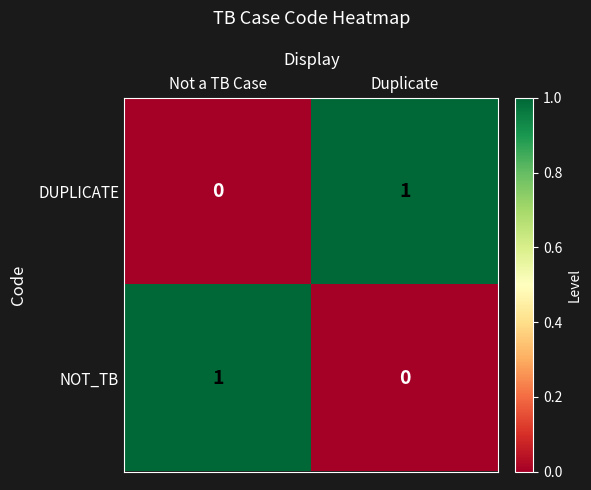

Reading left to right, list all the values displayed in this chart.

DUPLICATE: Not a TB Case=0	Duplicate=1
NOT_TB: Not a TB Case=1	Duplicate=0